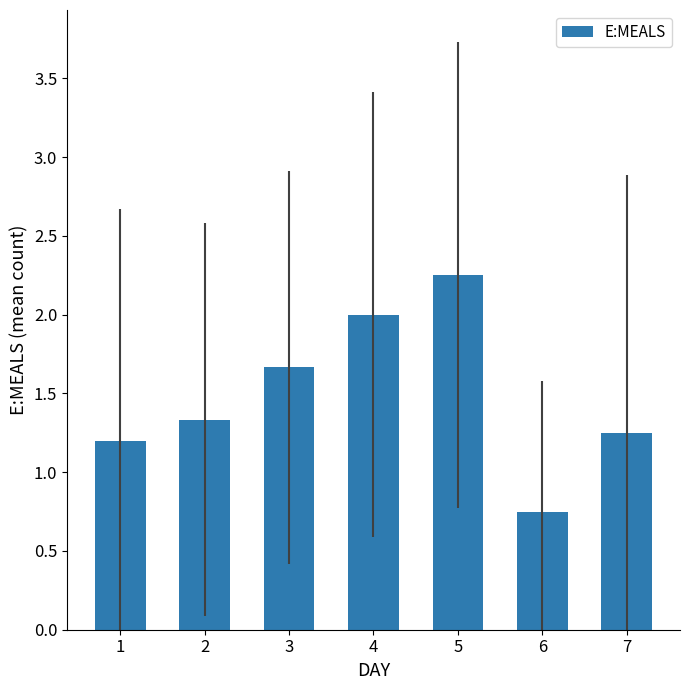

What is the approximate value at 4?

2.0